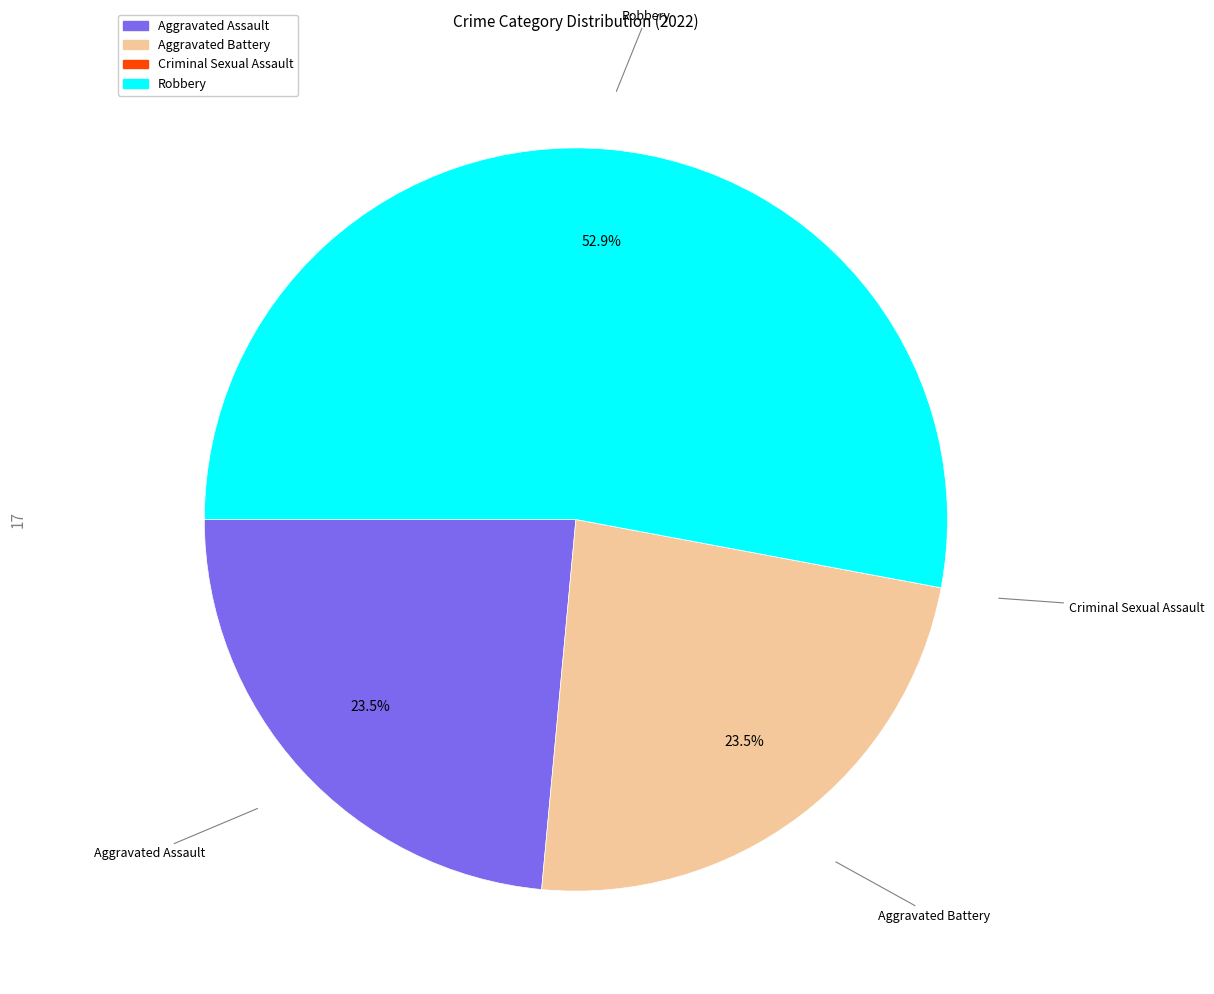

To the nearest percent, what is the average slice percentage?

25%